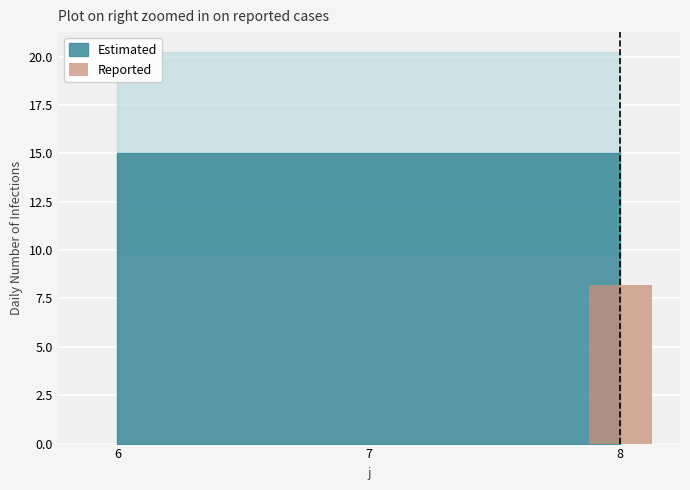

What value does the data have at 8?

8.2